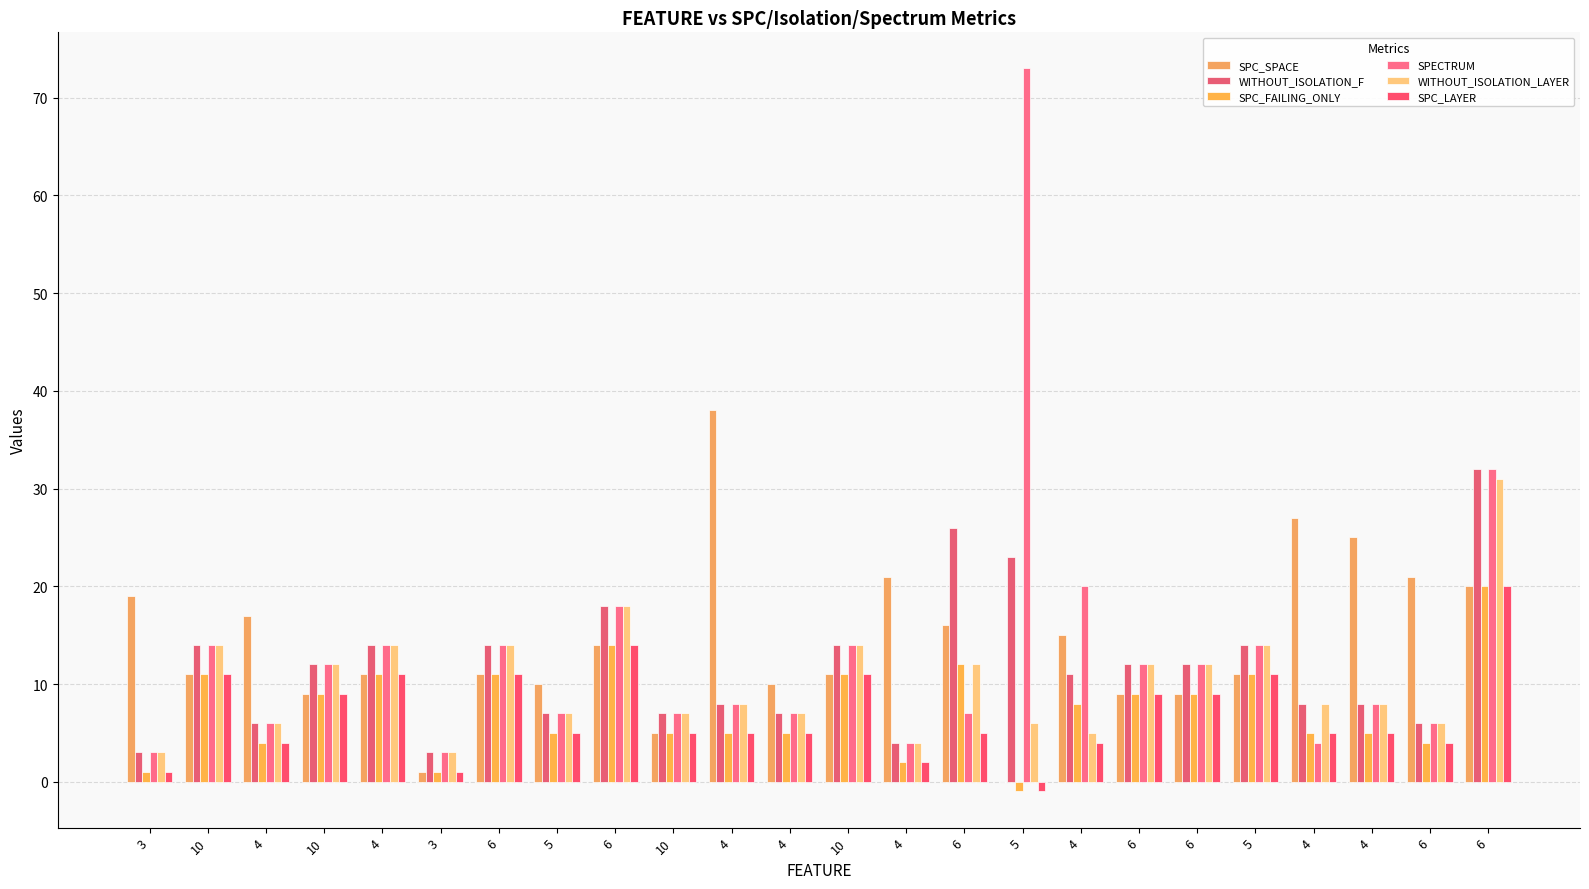

Reading left to right, extract all data points from this chart.

SPC_SPACE: 19	11	17	9	11	1	11	10	14	5	38	10	11	21	16	0	15	9	9	11	27	25	21	20
WITHOUT_ISOLATION_F: 3	14	6	12	14	3	14	7	18	7	8	7	14	4	26	23	11	12	12	14	8	8	6	32
SPC_FAILING_ONLY: 1	11	4	9	11	1	11	5	14	5	5	5	11	2	12	-1	8	9	9	11	5	5	4	20
SPECTRUM: 3	14	6	12	14	3	14	7	18	7	8	7	14	4	7	73	20	12	12	14	4	8	6	32
WITHOUT_ISOLATION_LAYER: 3	14	6	12	14	3	14	7	18	7	8	7	14	4	12	6	5	12	12	14	8	8	6	31
SPC_LAYER: 1	11	4	9	11	1	11	5	14	5	5	5	11	2	5	-1	4	9	9	11	5	5	4	20